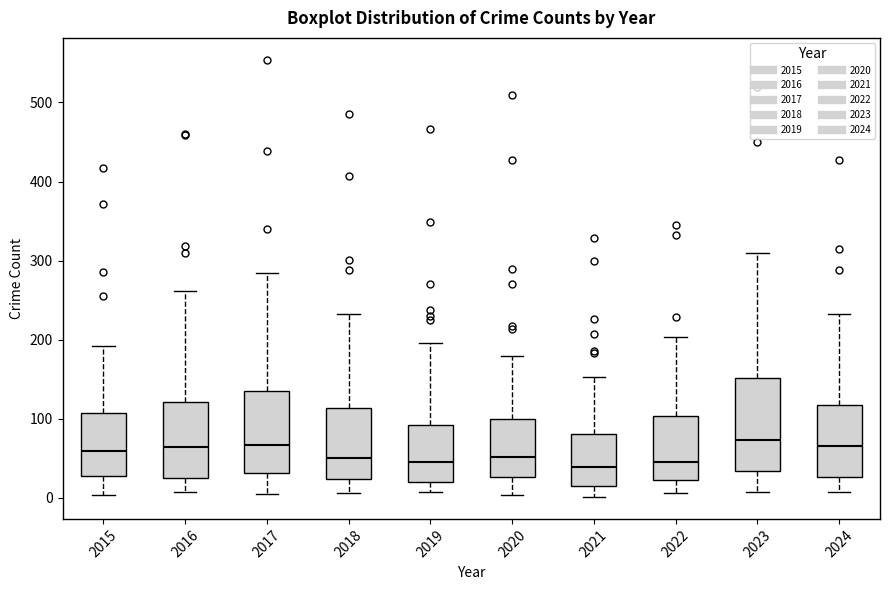

Reading left to right, transcribe this box plot: for each box, give where its median line is, the range the box spans, and where its two whiskers end, as read against the y-axis. The values are not printed on the chart, so give them approximately, as read against the axis.

2015: median 60, box 30 to 110, whiskers 0 to 190
2016: median 60, box 20 to 120, whiskers 10 to 260
2017: median 70, box 30 to 130, whiskers 10 to 280
2018: median 50, box 20 to 110, whiskers 10 to 230
2019: median 50, box 20 to 90, whiskers 10 to 200
2020: median 50, box 30 to 100, whiskers 0 to 180
2021: median 40, box 20 to 80, whiskers 0 to 150
2022: median 50, box 20 to 100, whiskers 10 to 200
2023: median 70, box 30 to 150, whiskers 10 to 310
2024: median 70, box 30 to 120, whiskers 10 to 230